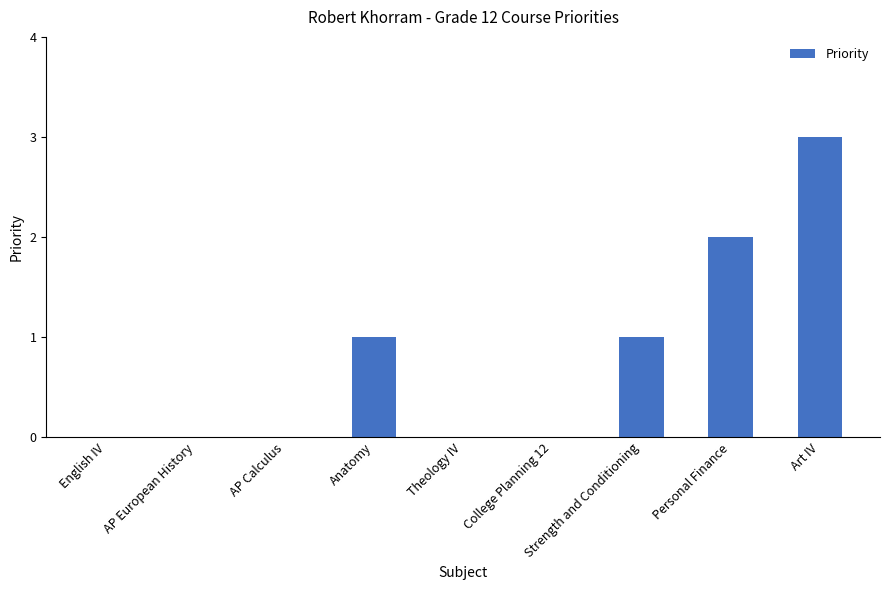

True or false: the data shows 0 at AP European History.

True